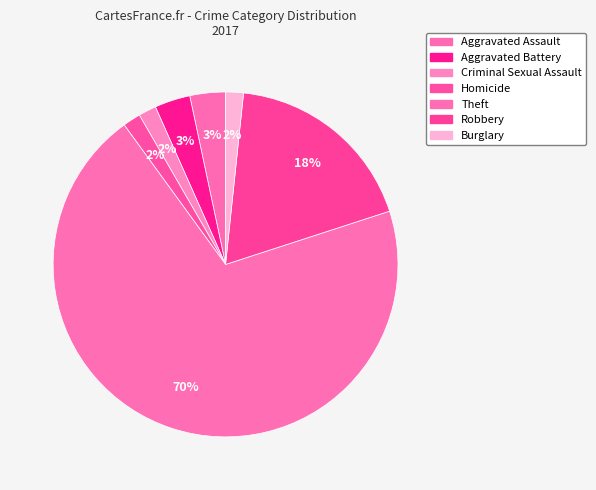

Count the number of slices in the pie.

7